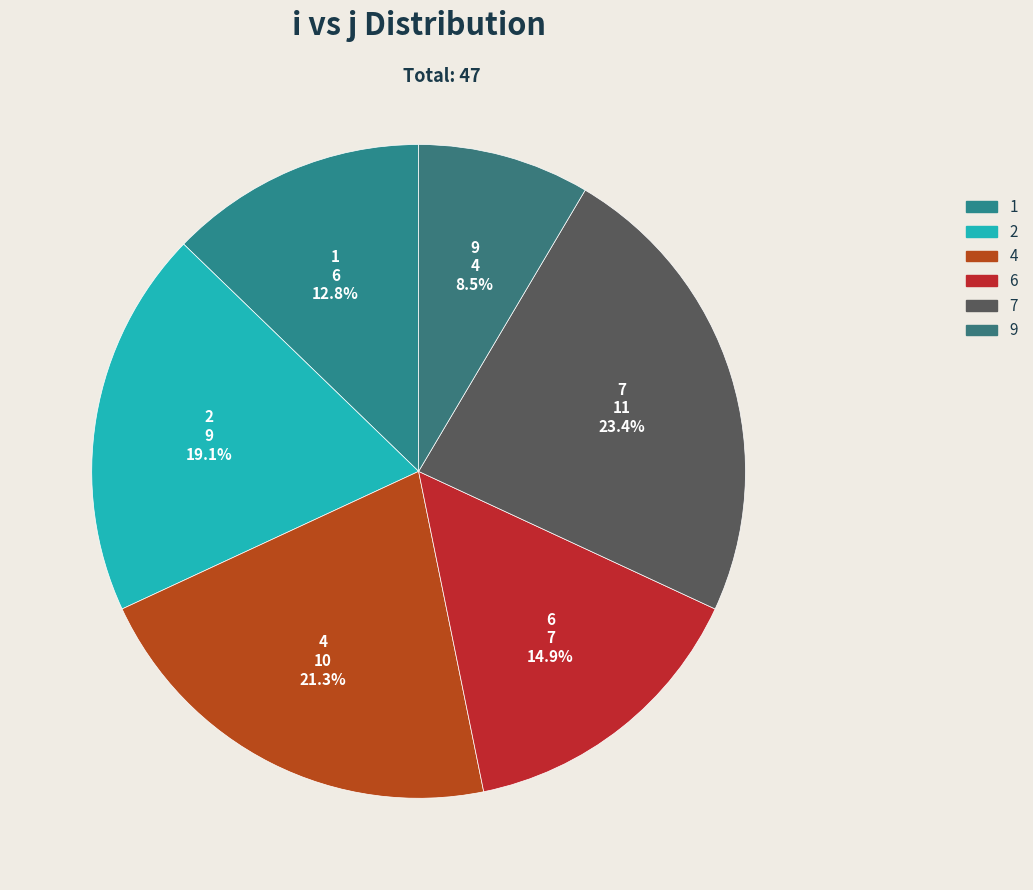

Is it true that 1 is 24% of the pie?

False